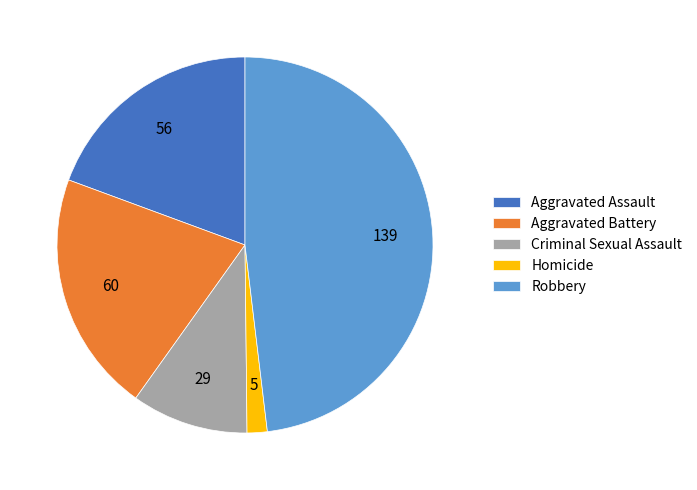

Is Aggravated Battery the majority of the pie?

No